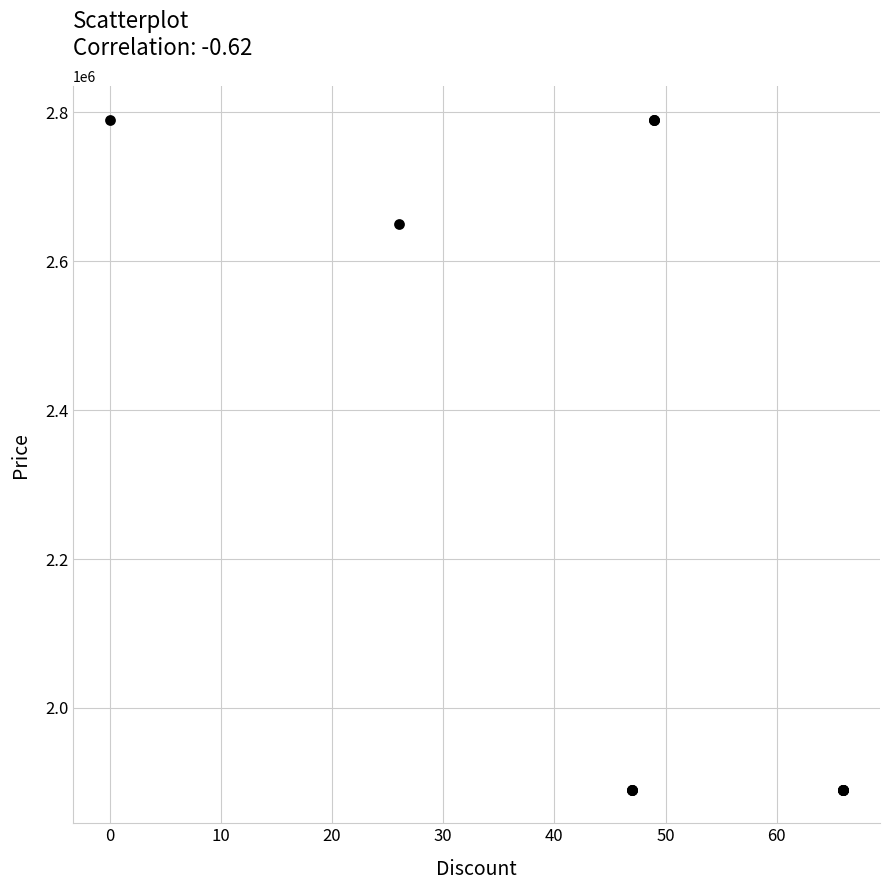

What Y value in the scatter plot is closest to 2340000?

2650000